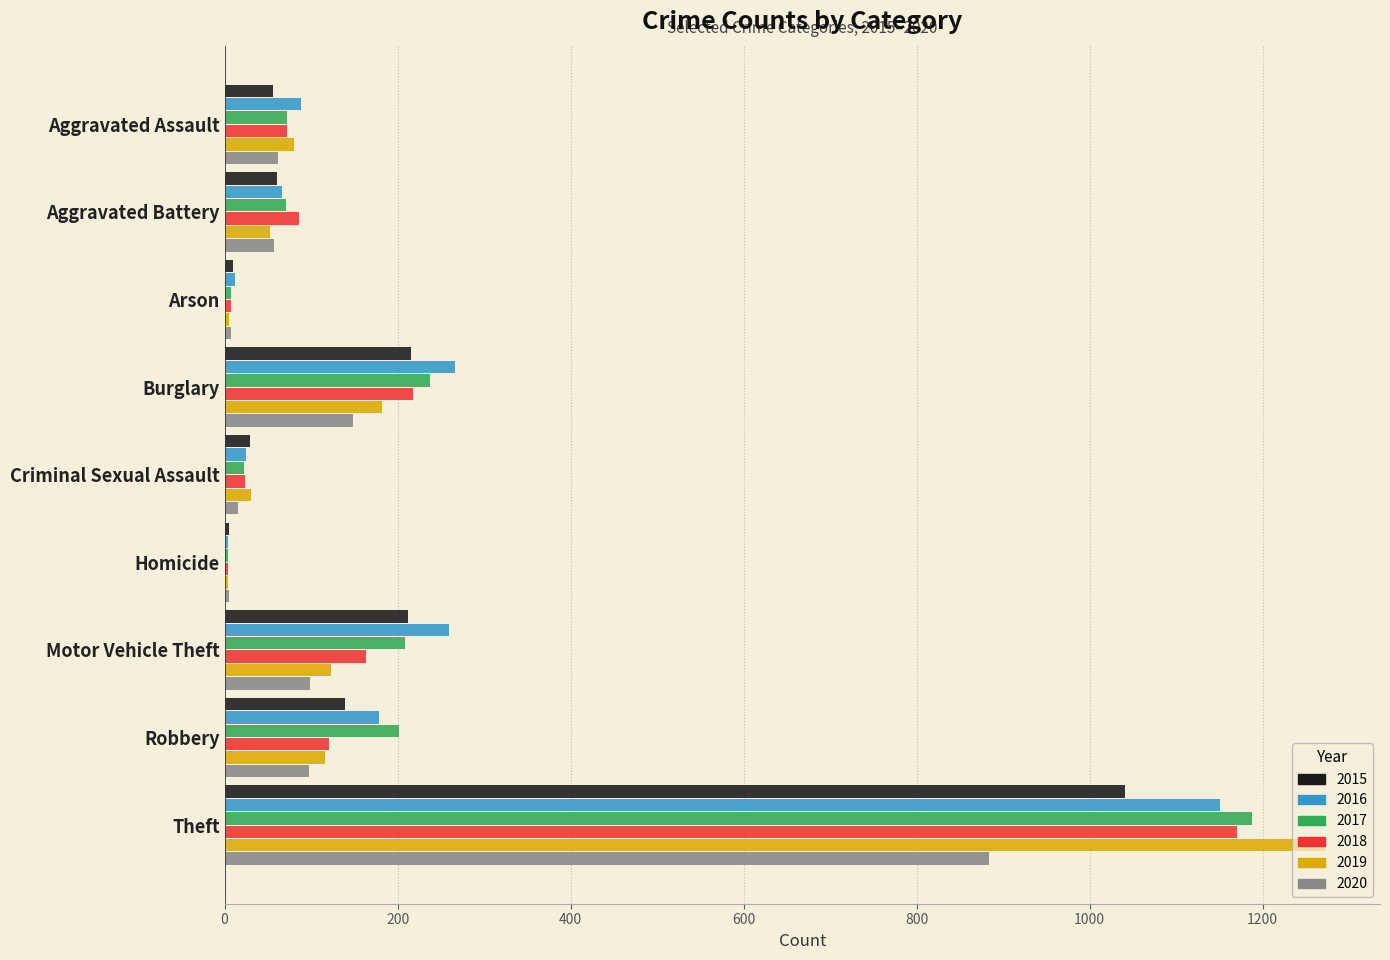

Is the value of 2016 at Burglary greater than the value of 2018 at Aggravated Assault?

Yes